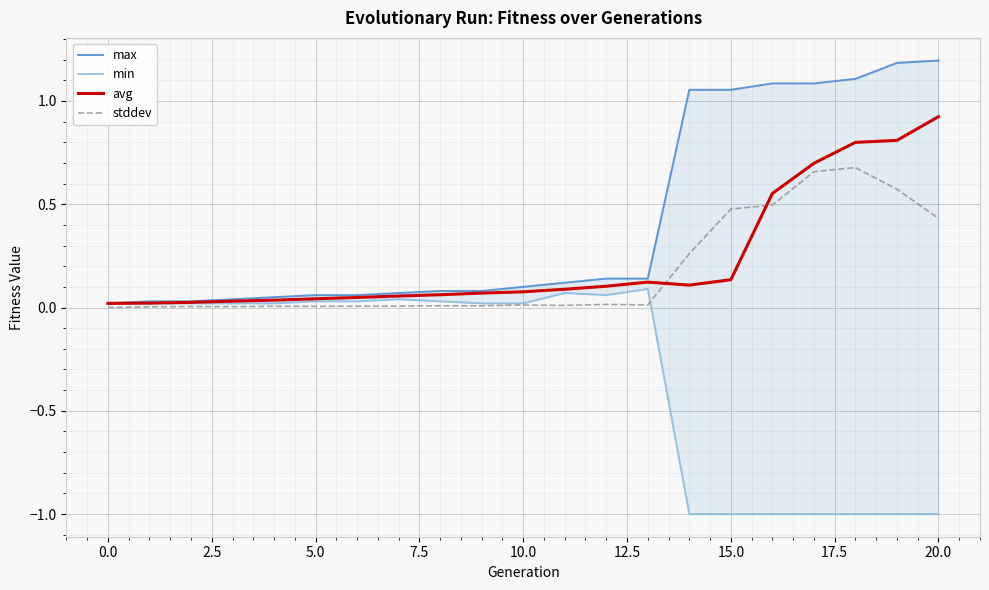

True or false: min and avg cross at least once.

False